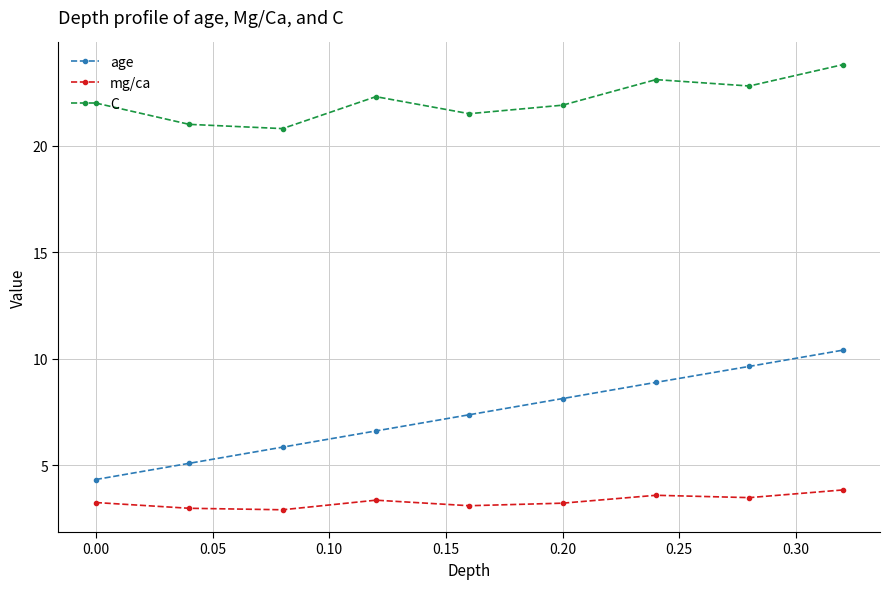

True or false: mg/ca and age cross at least once.

False